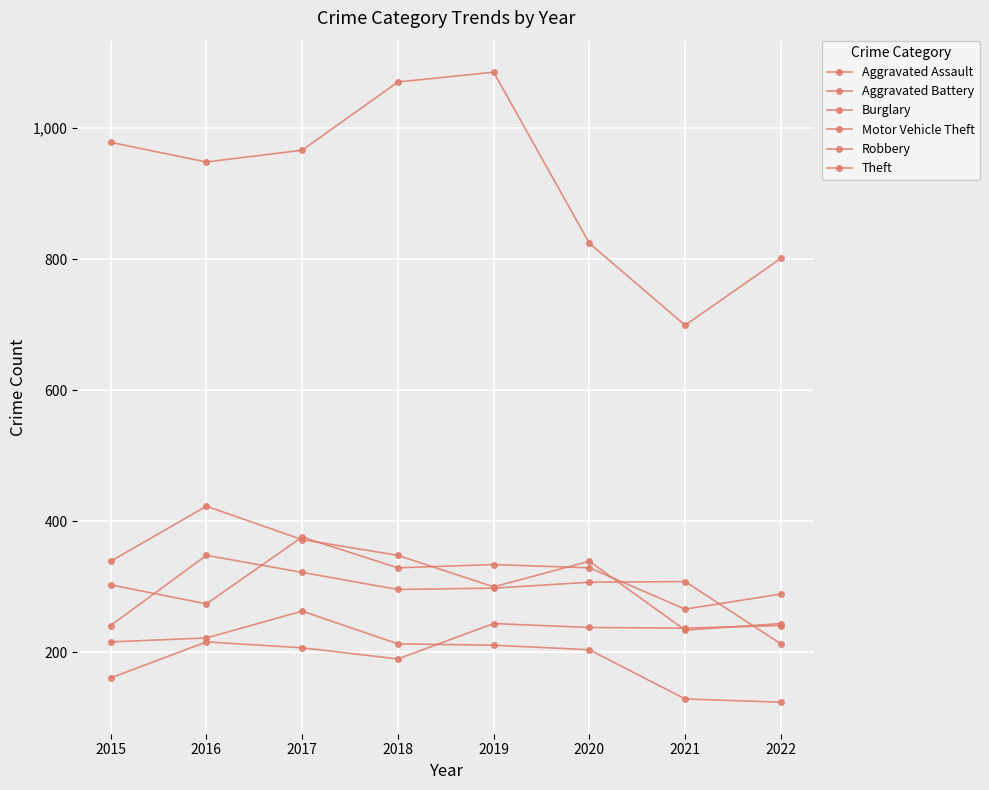

Which series has the widest spread of values?

Theft